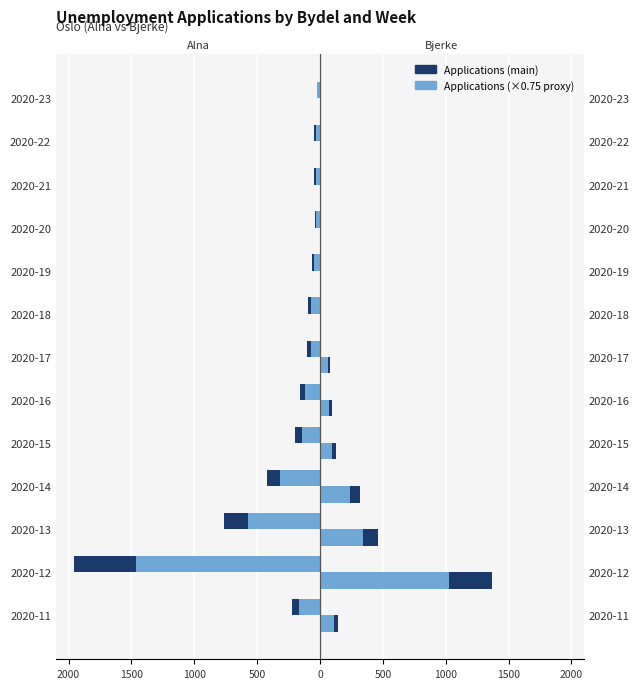

Reading left to right, transcribe all the data shown in this chart.

Alna (ACS-style): -221.0	-1954.0	-763.0	-425.0	-195.0	-162.0	-100.0	-99.0	-64.0	-43.0	-45.0	-46.0	-27.0
Alna (Census-style): -165.8	-1465.5	-572.2	-318.8	-146.2	-121.5	-75.0	-74.2	-48.0	-32.2	-33.8	-34.5	-20.2
Bjerke (ACS-style): 147.0	1371.0	461.0	315.0	129.0	95.0	80.0	0.0	0.0	0.0	0.0	0.0	0.0
Bjerke (Census-style): 110.2	1028.2	345.8	236.2	96.8	71.2	60.0	0.0	0.0	0.0	0.0	0.0	0.0